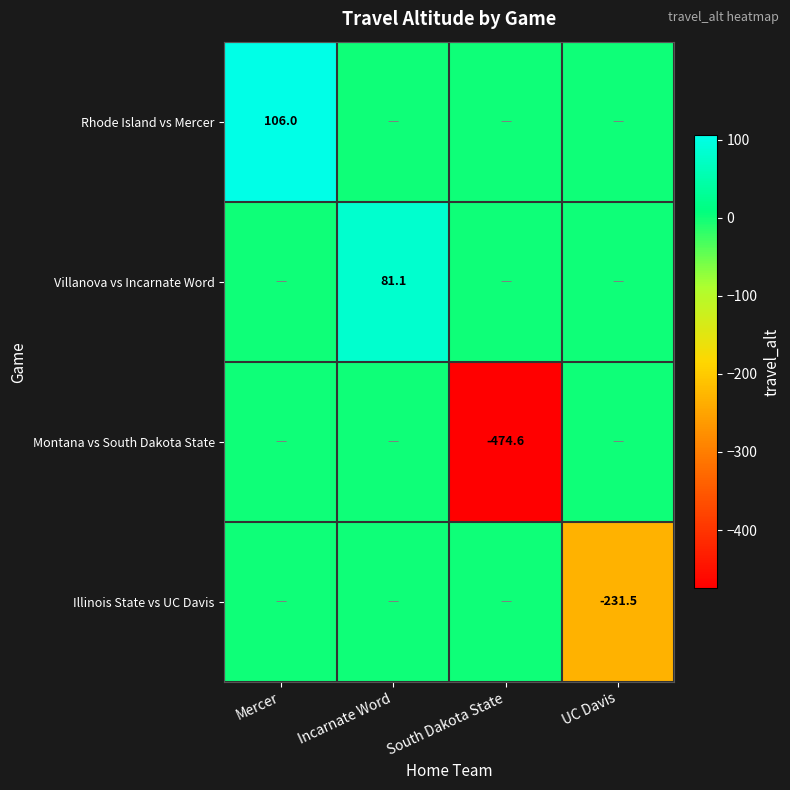

Is it true that Illinois State vs UC Davis equals -67.2 at UC Davis?

False